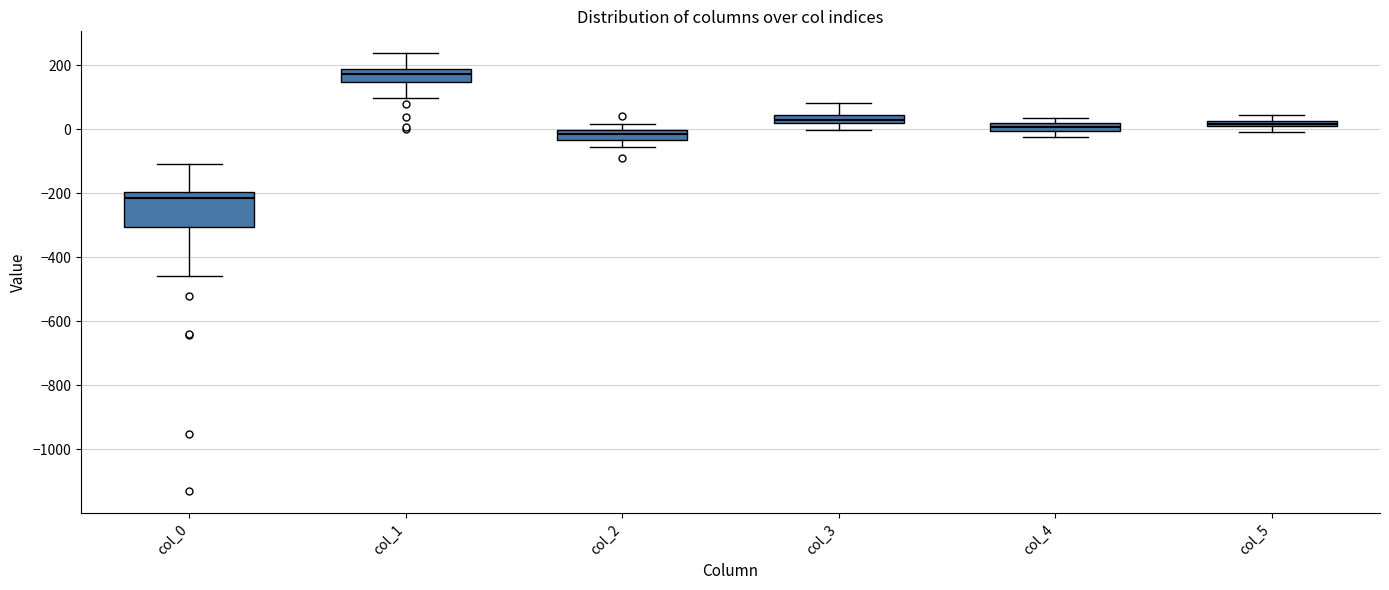

Comparing the boxes themselves (not the whiskers), which one is the tallest?

col_0